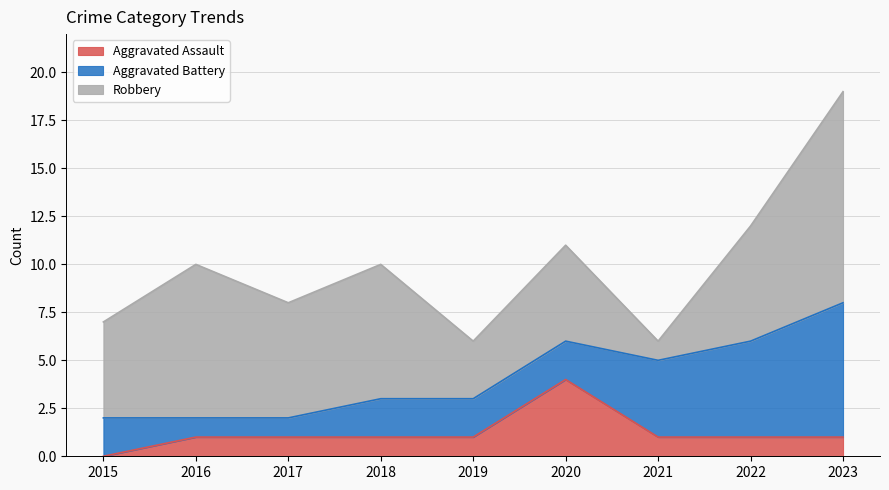

What is the value of the Aggravated Assault point at the 4th from the left?

1